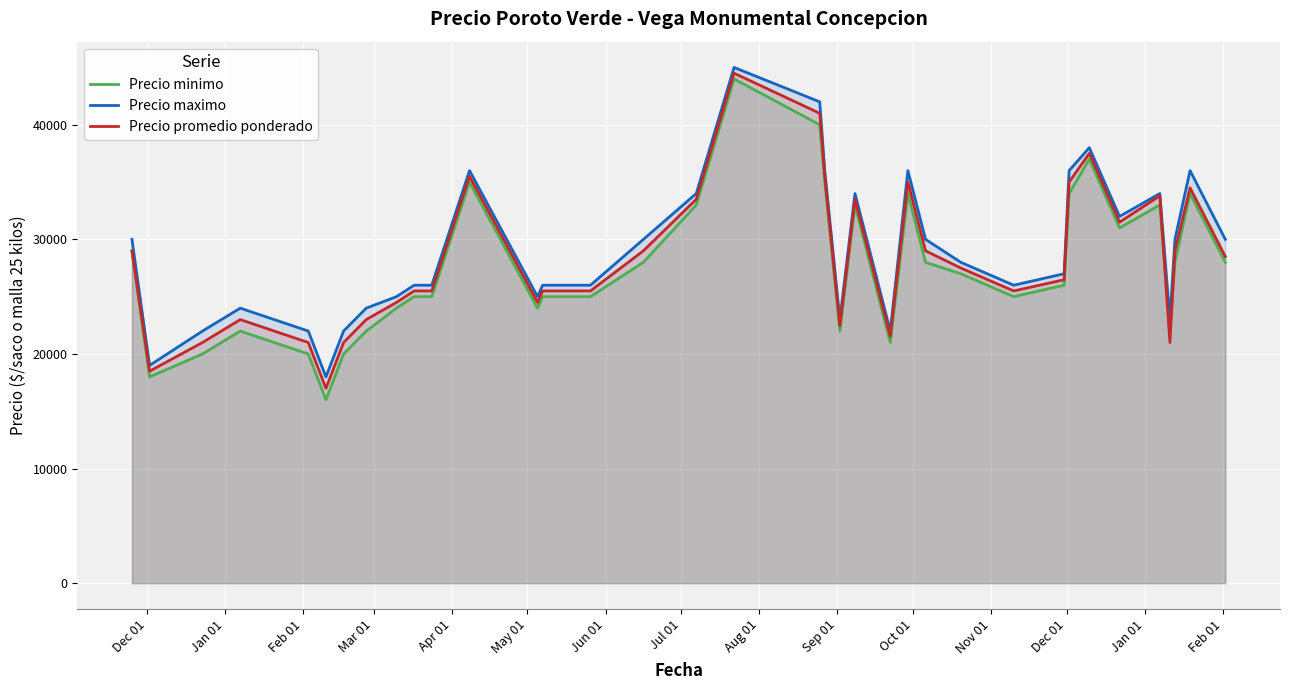

List the series in order of their peak value, lowest first.

Precio minimo, Precio promedio ponderado, Precio maximo